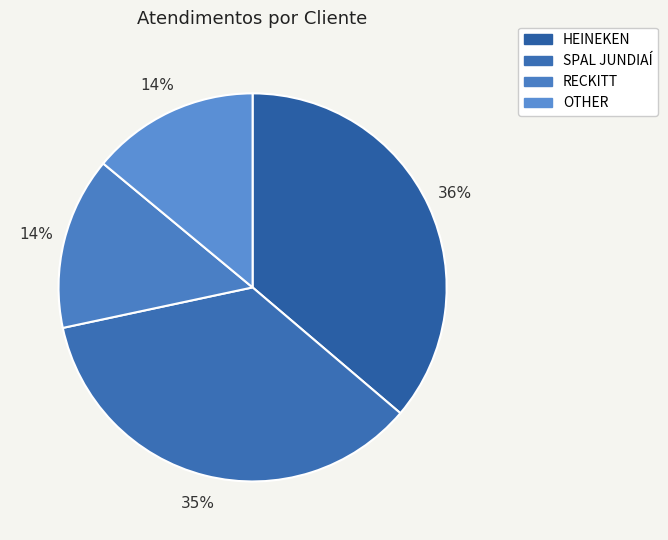

Count the number of slices in the pie.

4